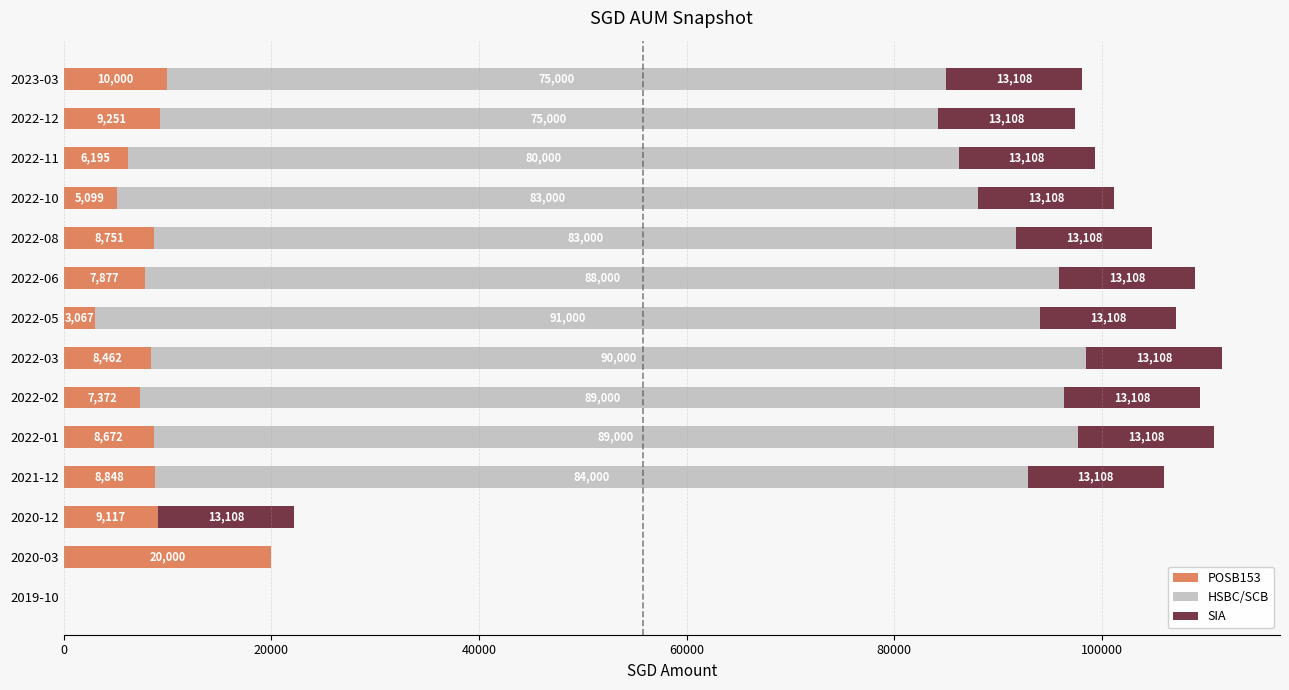

How many series are shown in this chart?

3